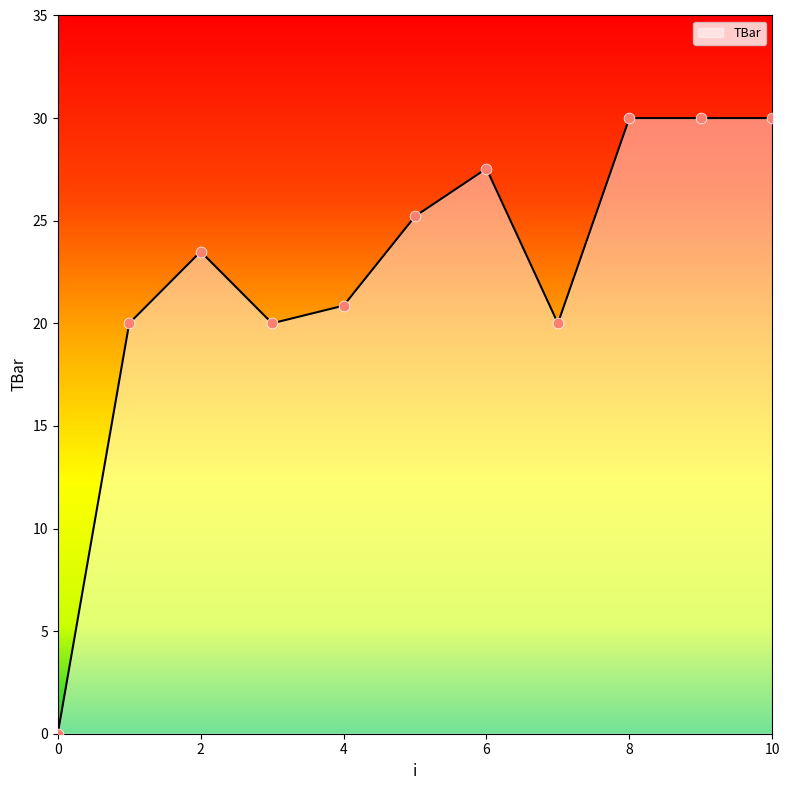

What is the difference between the maximum and minimum values?

30.0